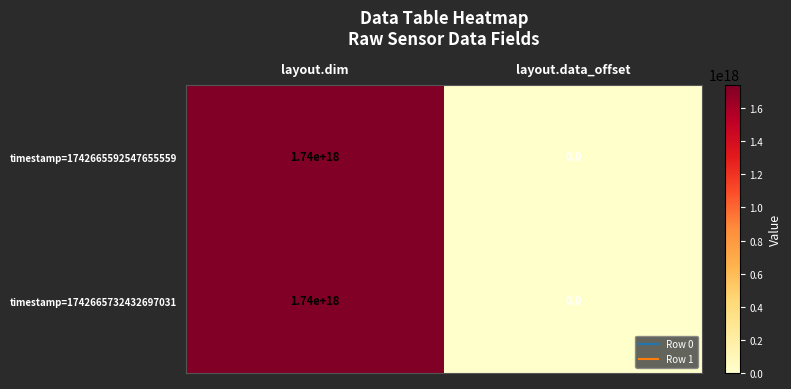

Is the value of timestamp=1742665732432697031 at layout.dim greater than the value of timestamp=1742665592547655559 at layout.data_offset?

Yes